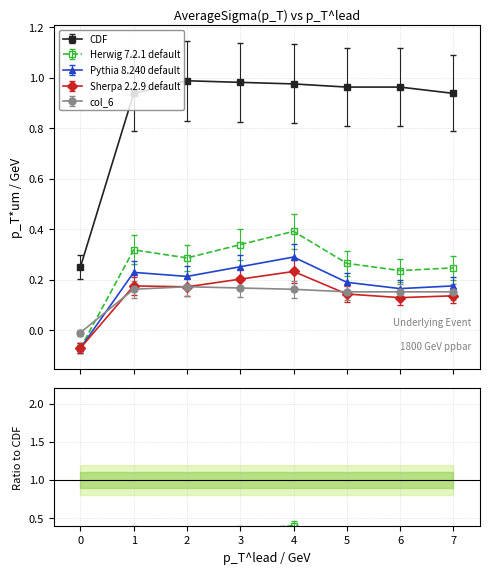

What is the difference between the highest and lowest values at 2?

0.8